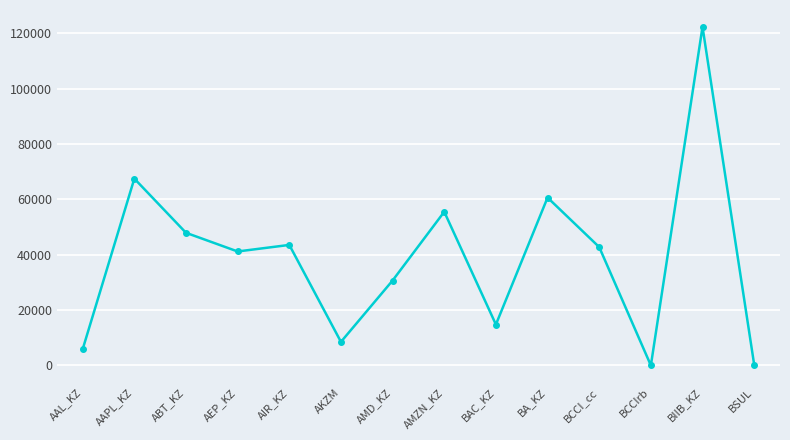

What position from the left is AMZN_KZ?

8